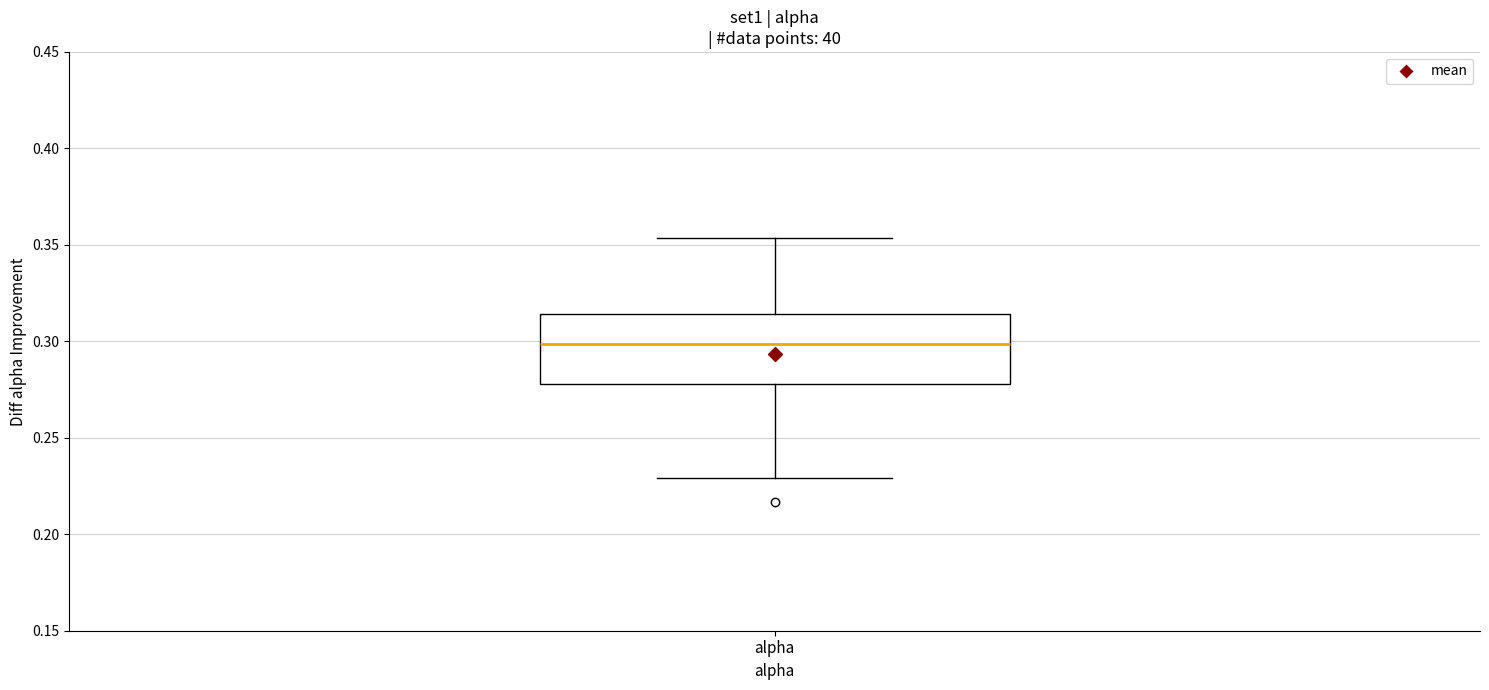

Where does the upper whisker of the box for alpha end on the y-axis? The values are not printed on the chart, so give them approximately, as read against the axis.

0.355